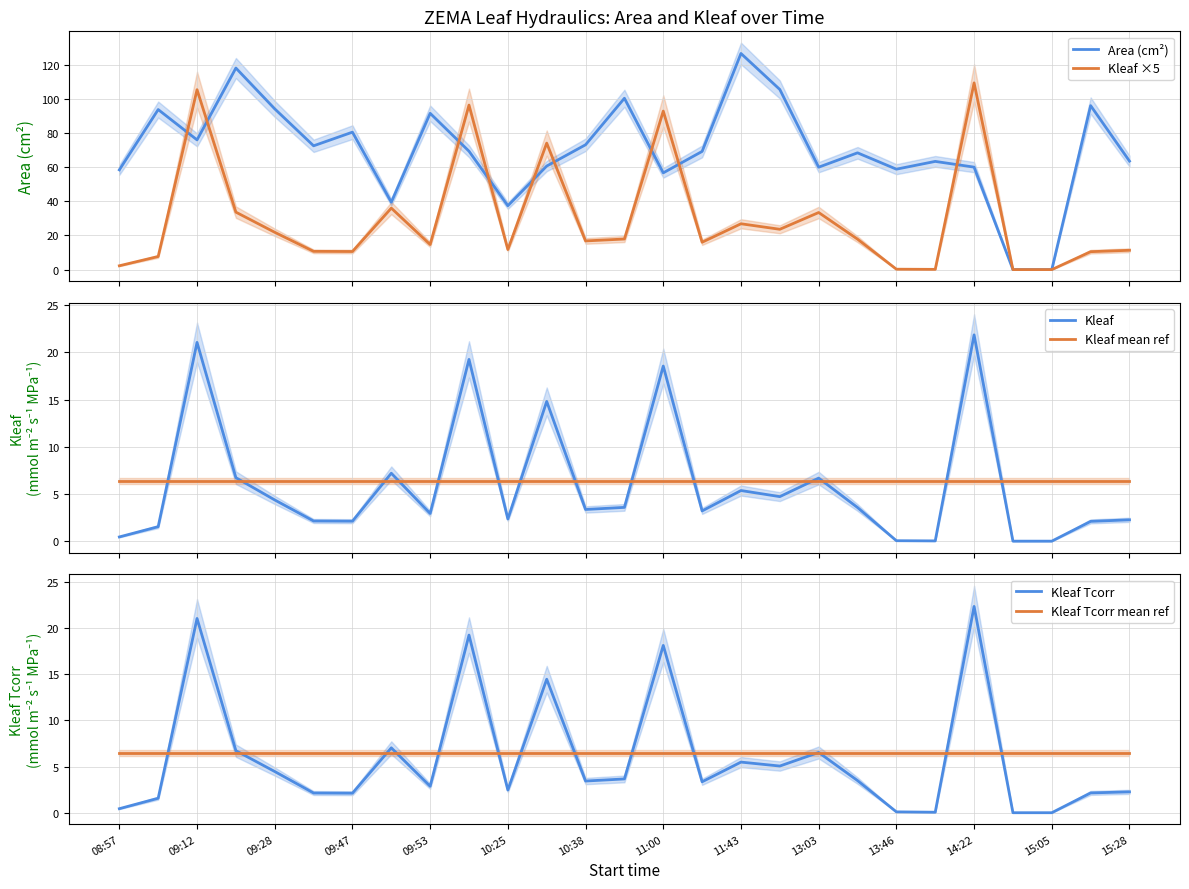

What is the minimum value for Kleaf mean ref?

6.4